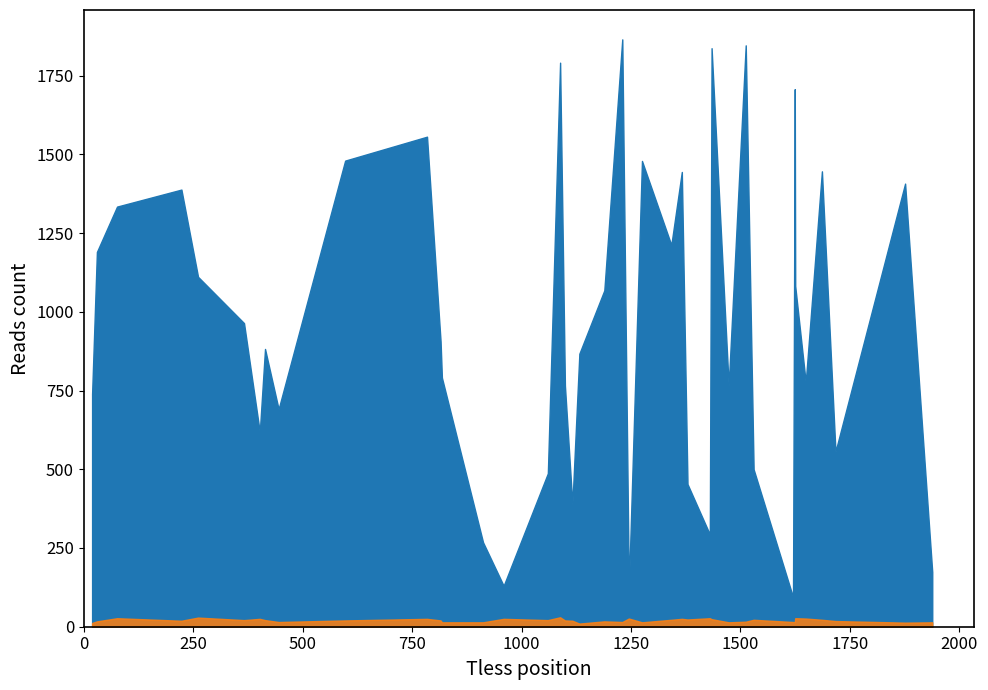

Between 4 and 21, which is larger?

21